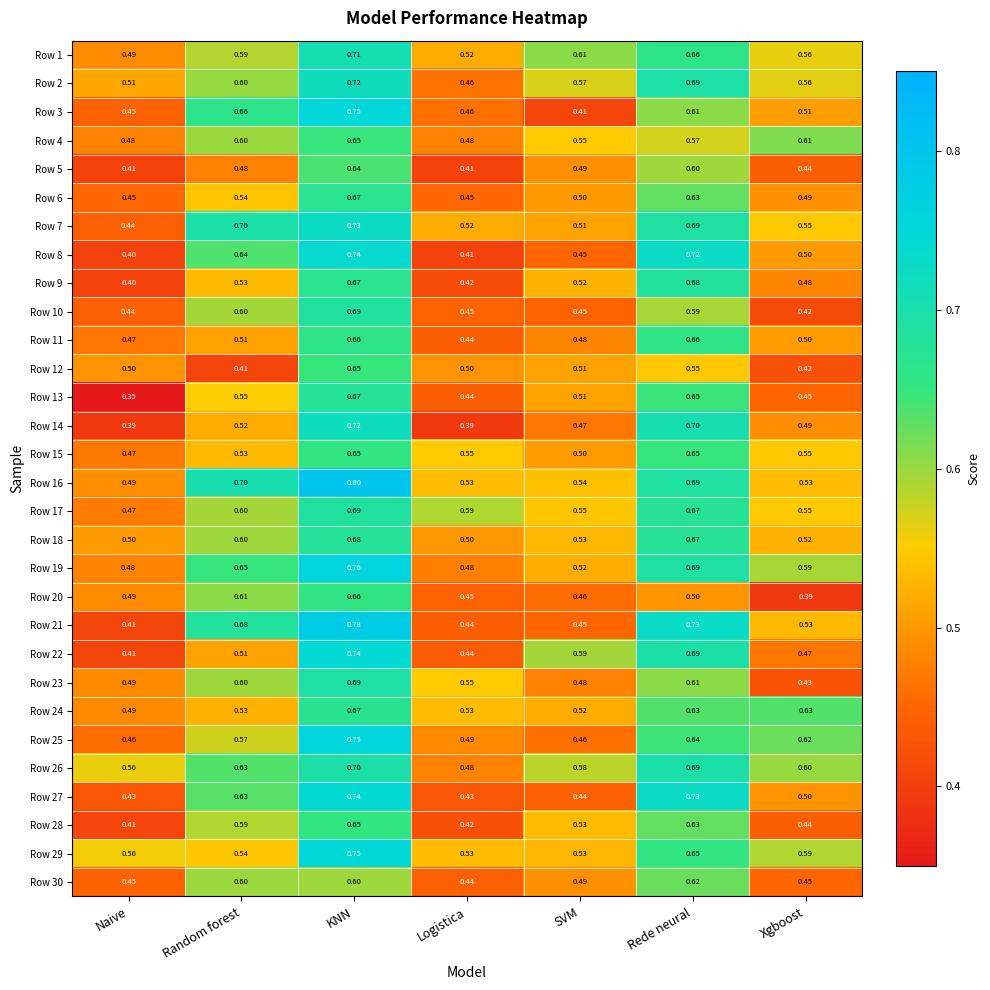

Where is Row 2 nearest to the value 0?

Logistica